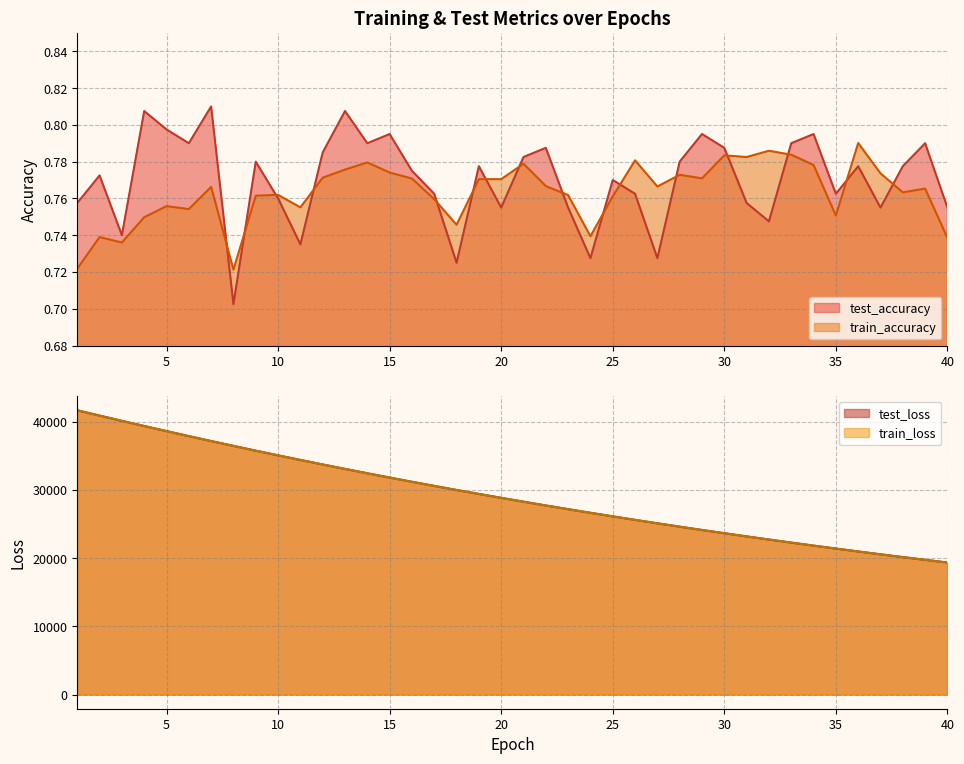

Which series has the widest spread of values?

train_loss